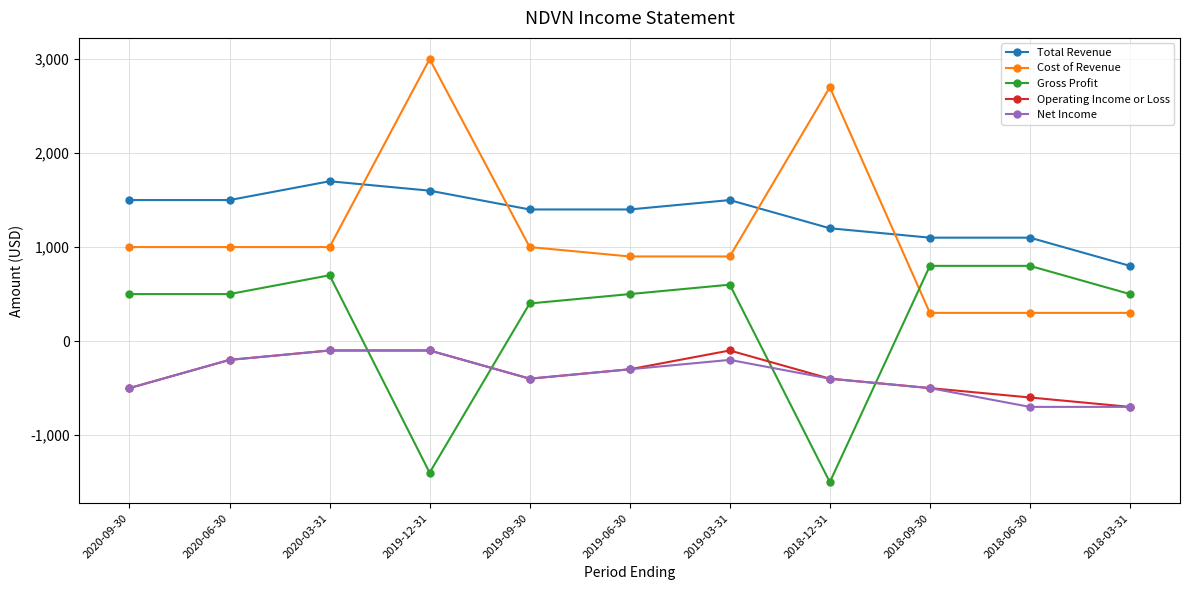

What is the spread (max minus min) of values at 2018-09-30?

1600